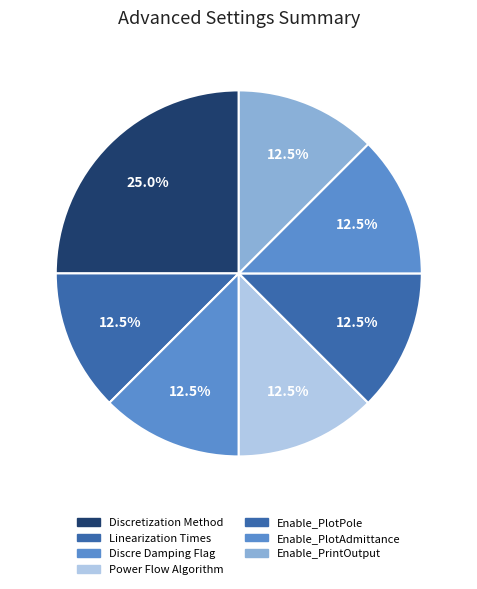

Does Discretization Method represent more than half of the total?

No